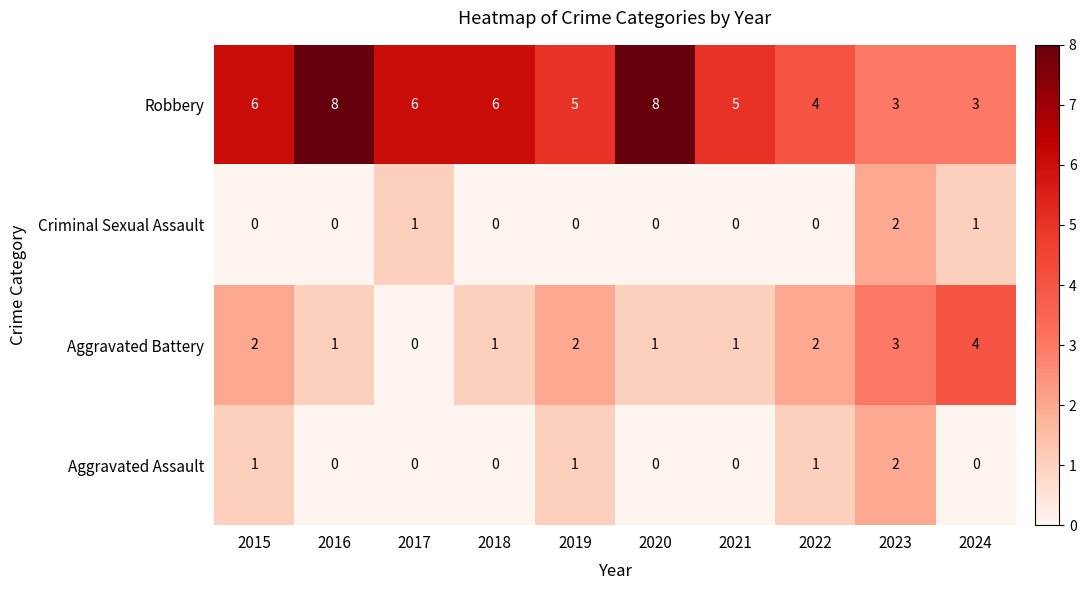

At which category is the sum across all series the highest?

2023